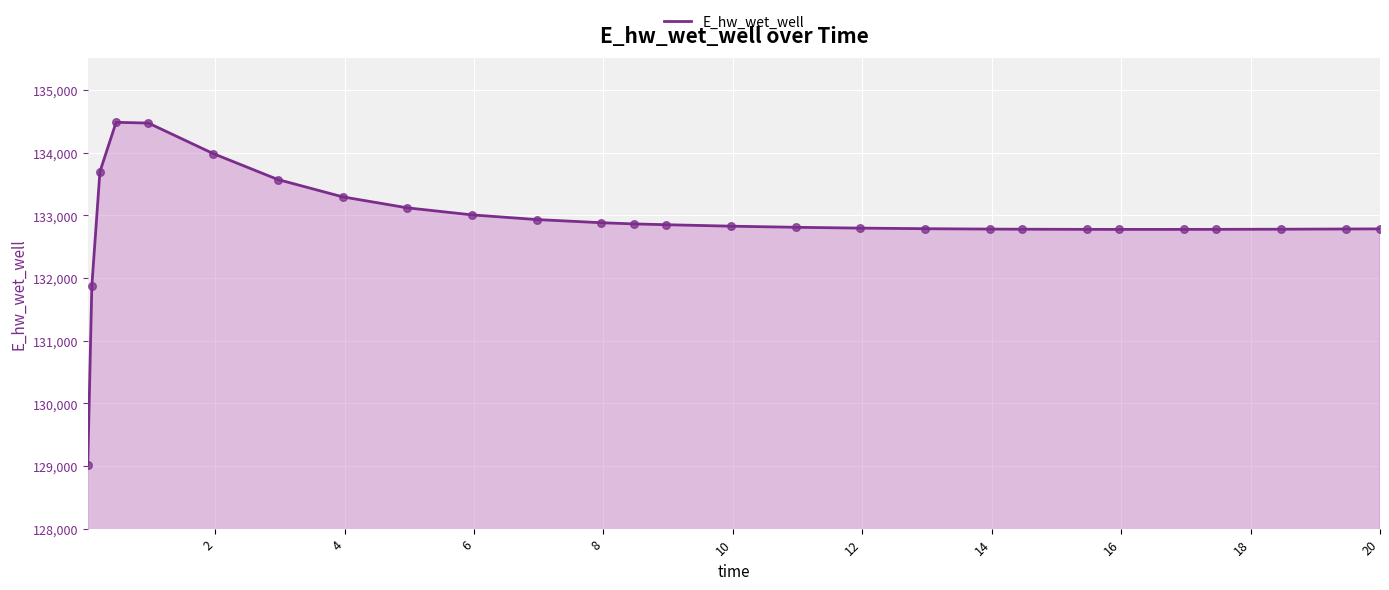

What is the smallest value displayed?

129015.9